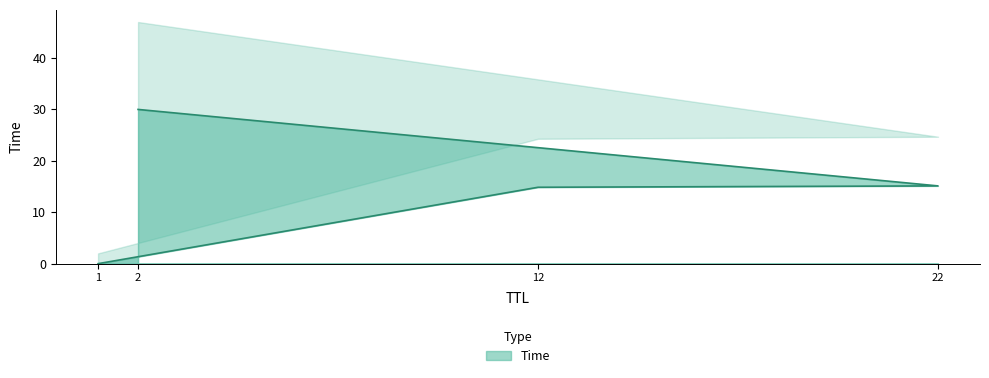

List the labels in order of value, largest first.

2, 22, 12, 1